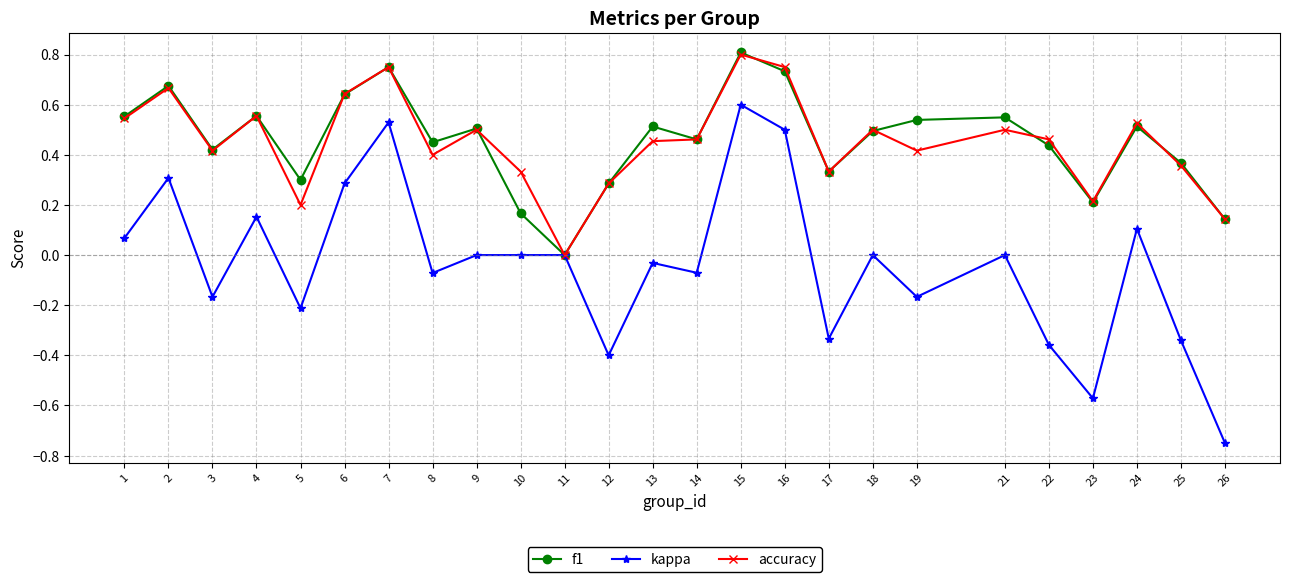

At which category does the chart reach its peak across all series?

15